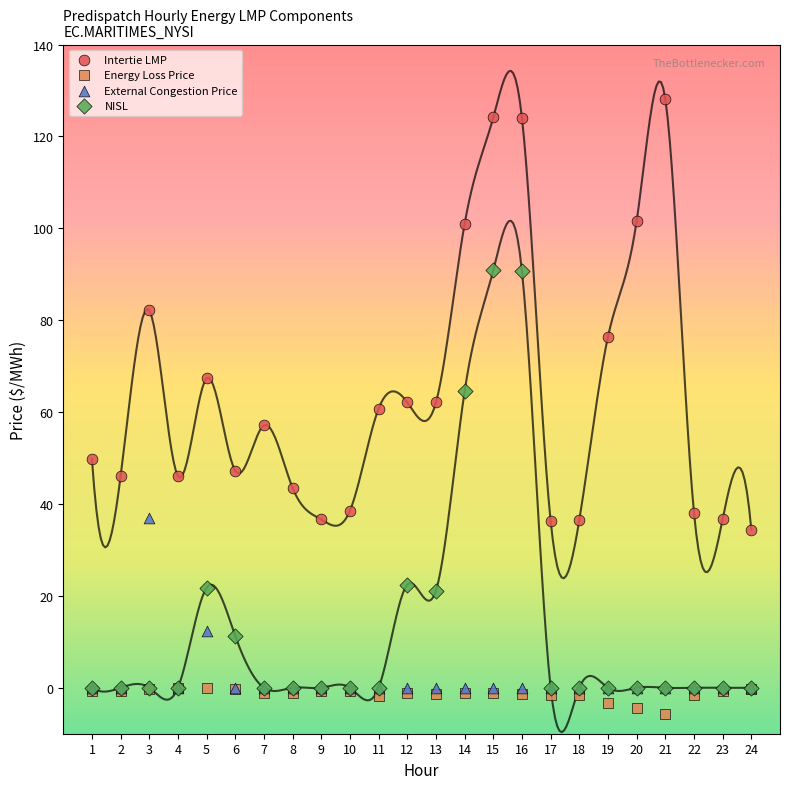

What are all the series names shown in the legend?

Intertie LMP, Energy Loss Price, External Congestion Price, NISL